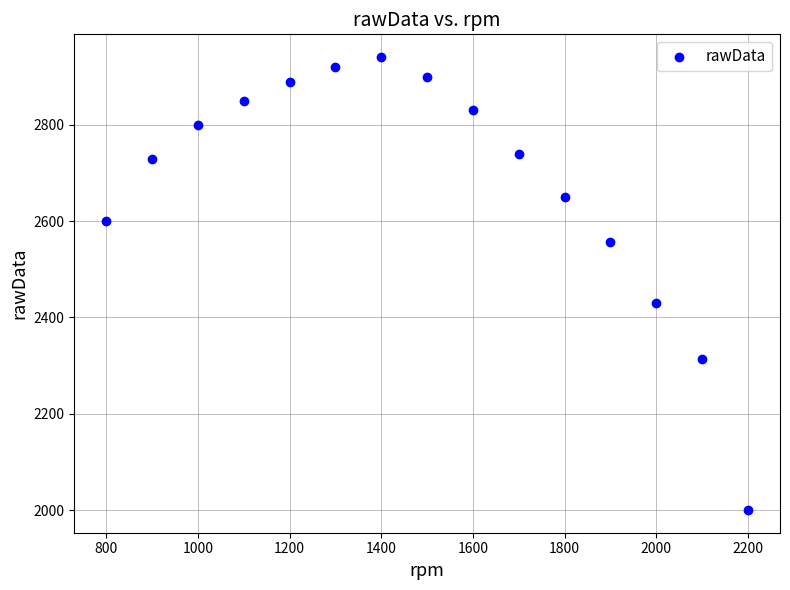

What is the range of X values (max minus min)?

1400.0